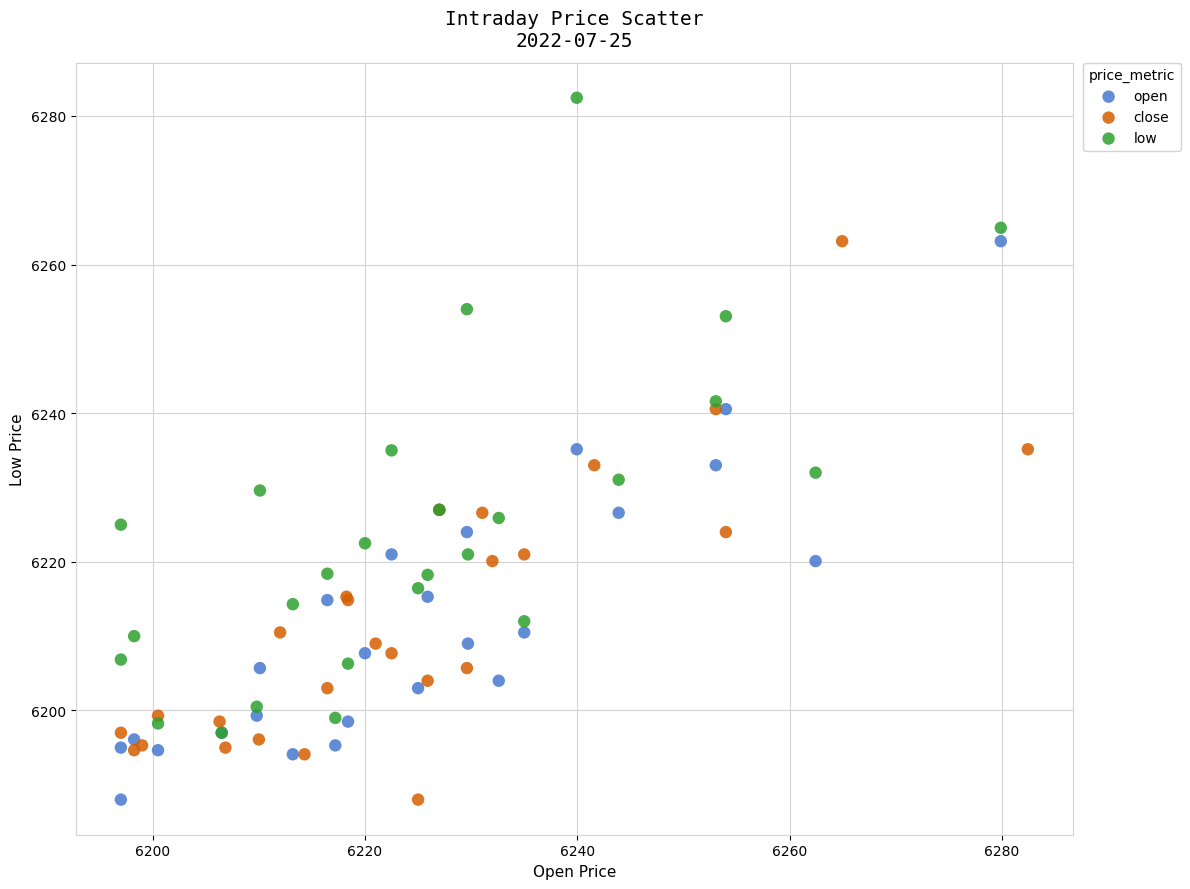

Which series reaches the maximum Y coordinate?

low